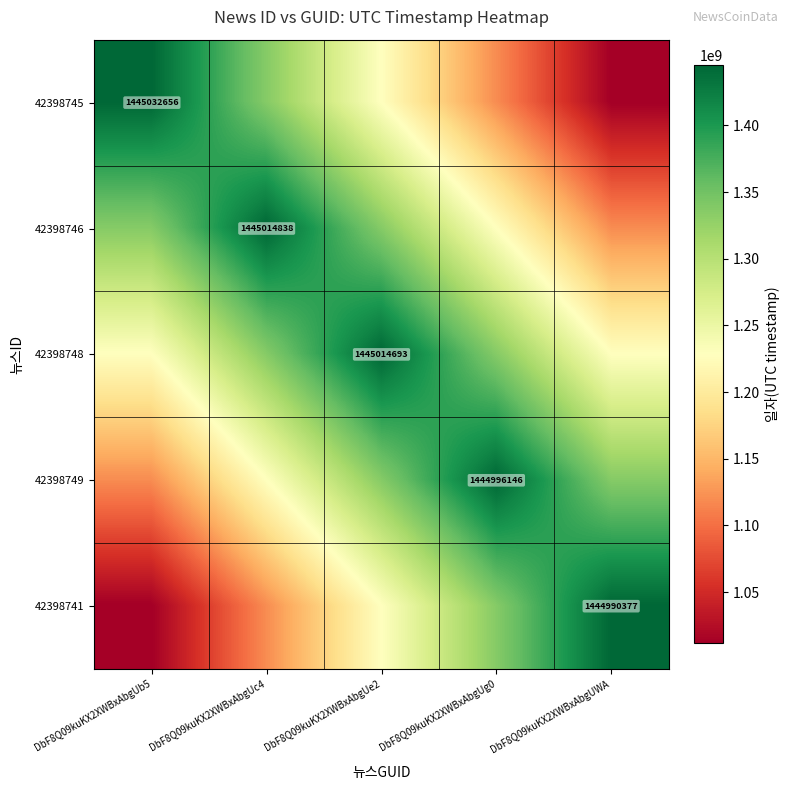

Rank the series at DbF8Q09kuKX2XWBxAbgUb5 from highest to lowest value.

42398745, 42398746, 42398748, 42398749, 42398741